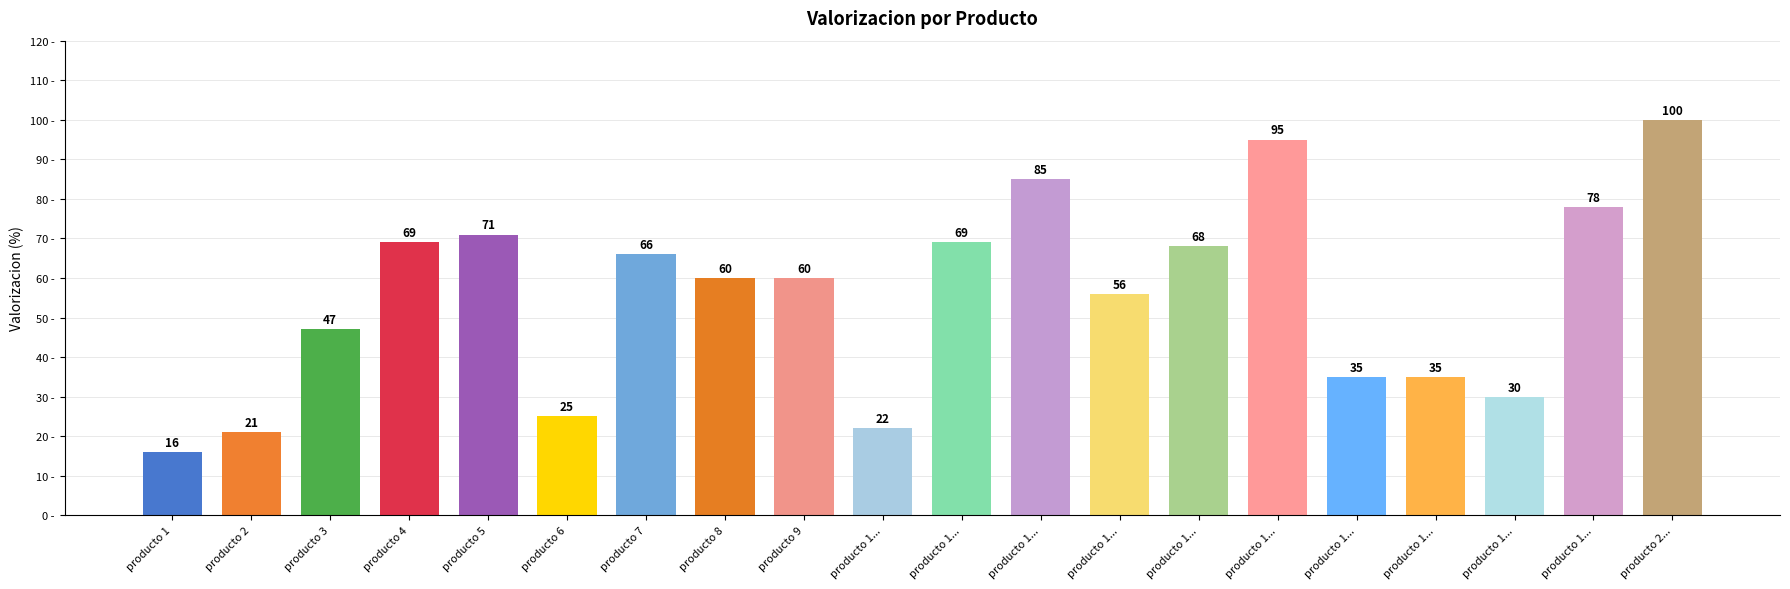

Reading left to right, list all the values displayed in this chart.

16	21	47	69	71	25	66	60	60	22	69	85	56	68	95	35	35	30	78	100